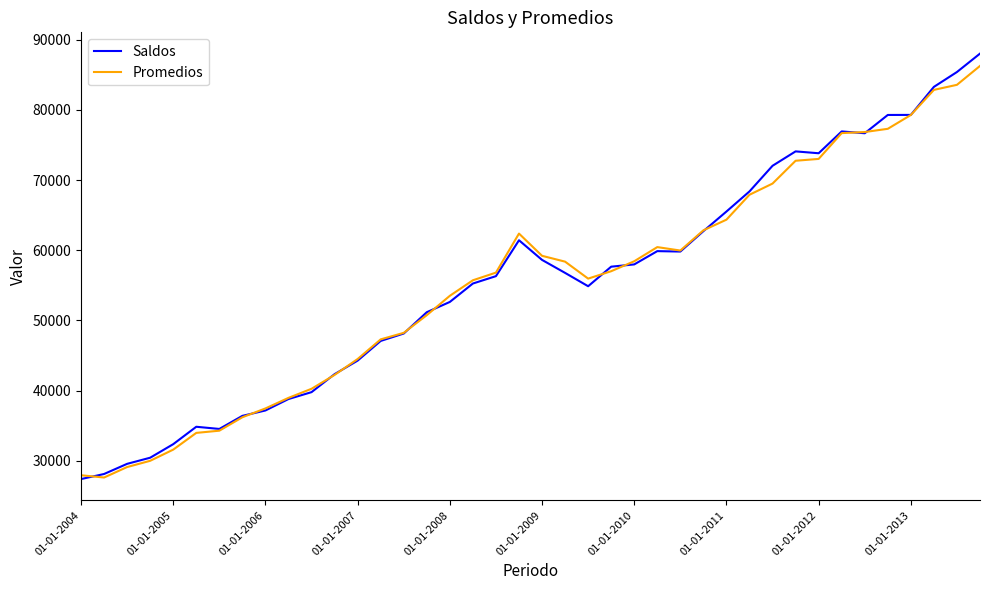

Which series has the widest spread of values?

Saldos